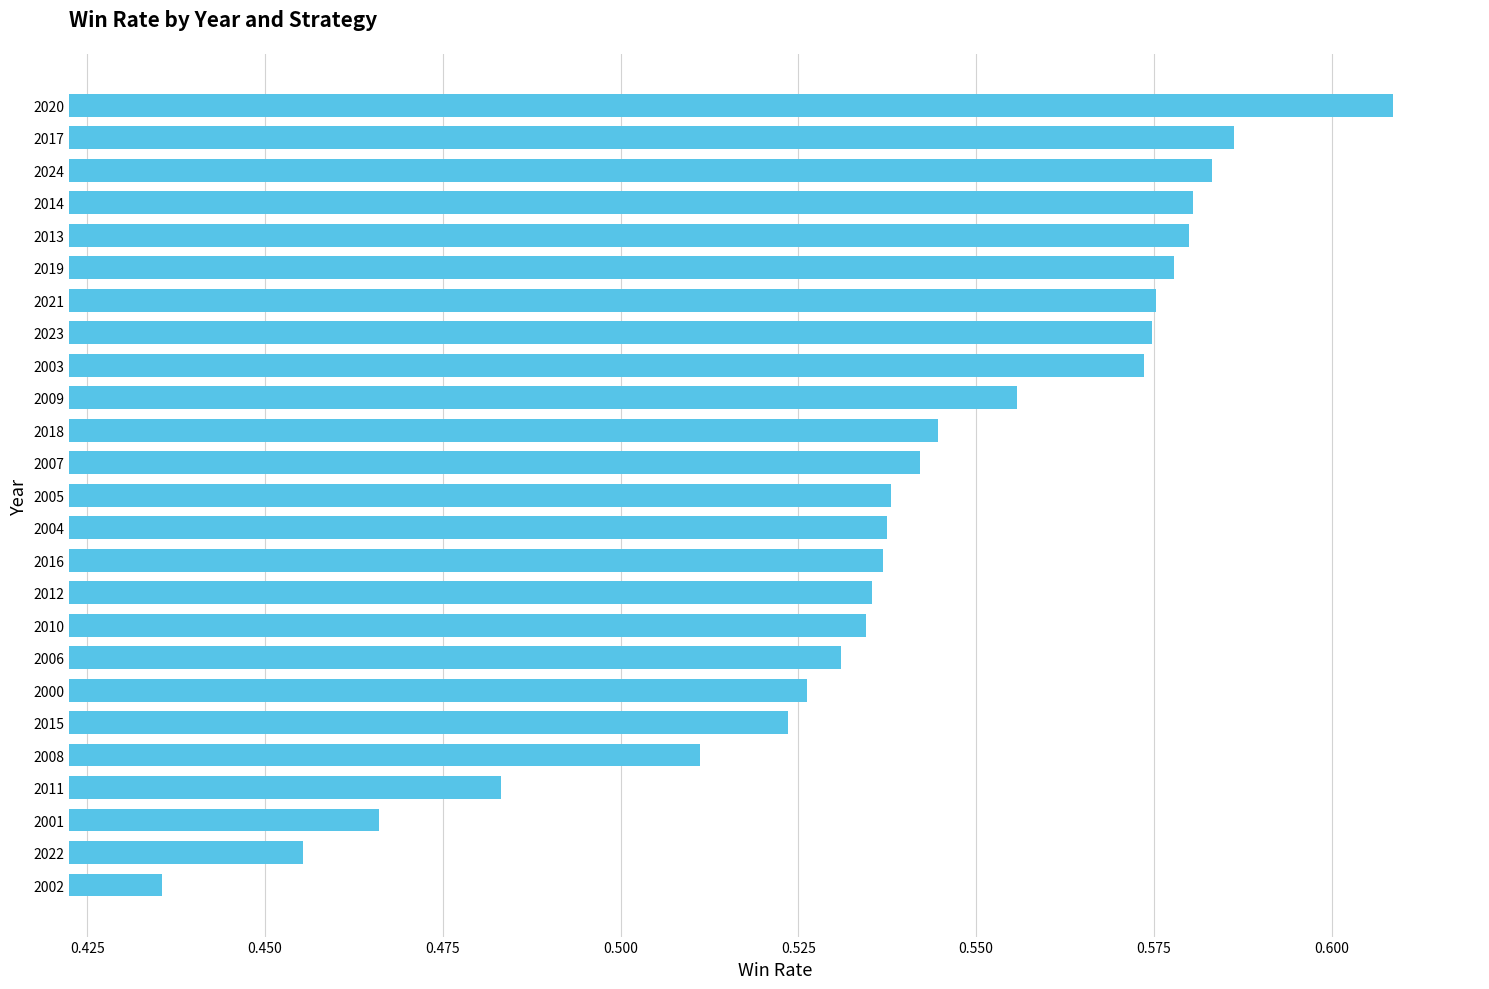

How many data points does each series have?

25